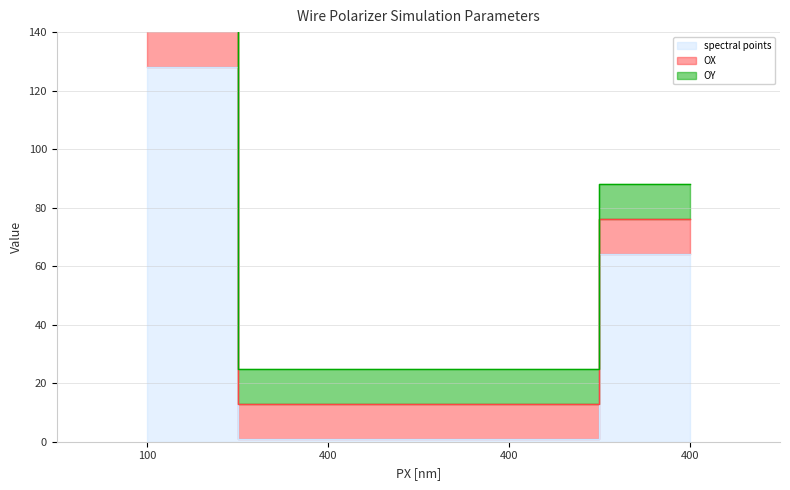

Between which two adjacent categories do spectral points and OY first intersect?

100 and 400